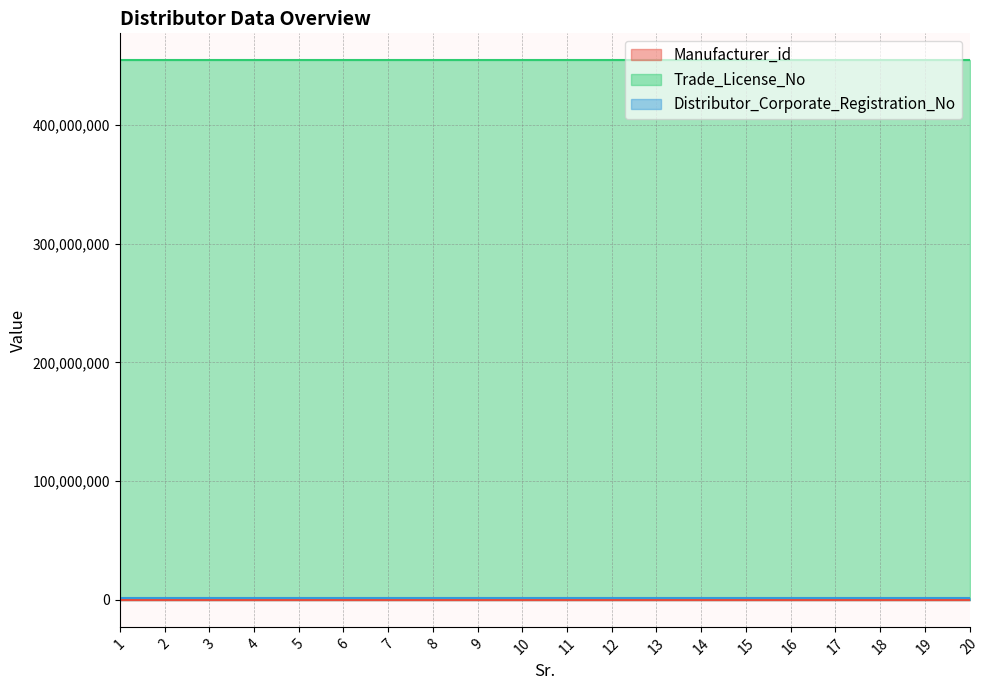

What is the value of the Manufacturer_id point at the 16th from the left?

10084